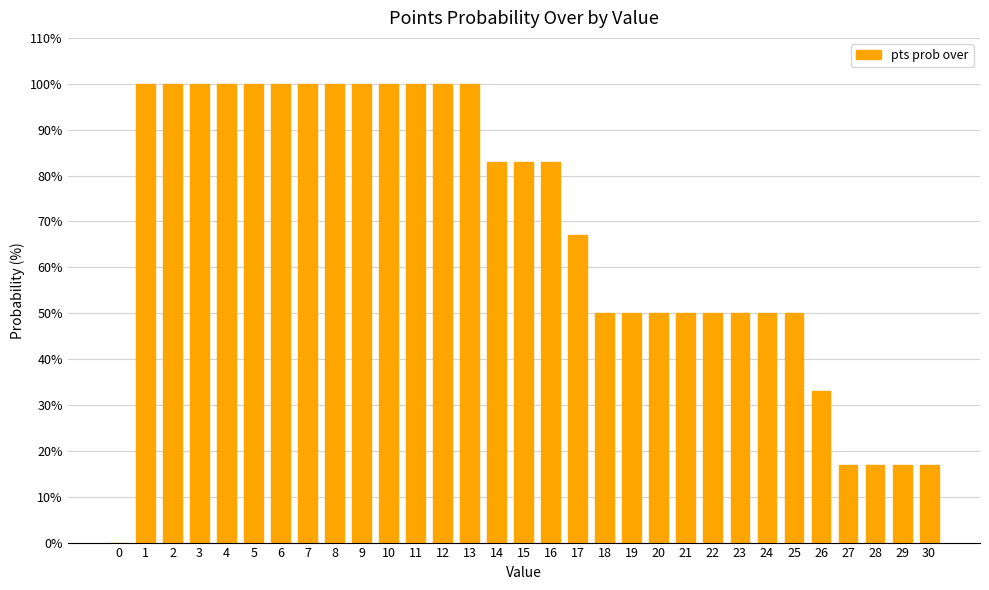

Does the chart contain stacked bars?

No